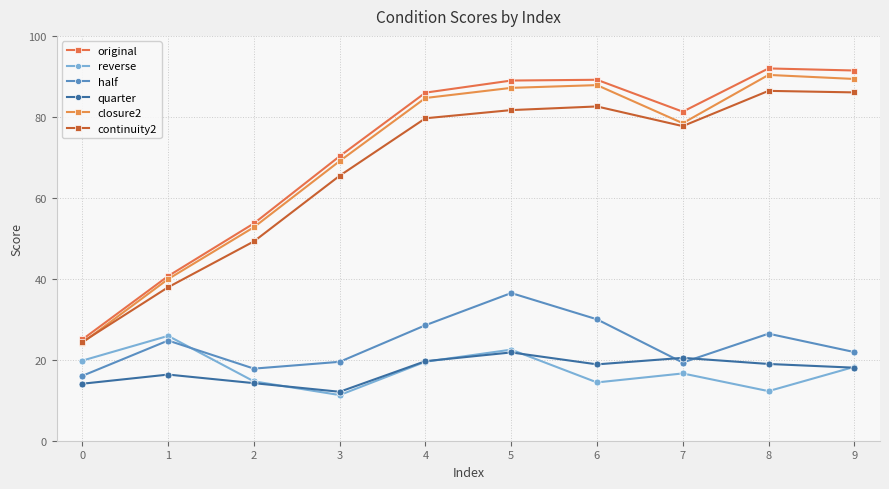

What is the value of the original point at the 5th from the left?

86.0